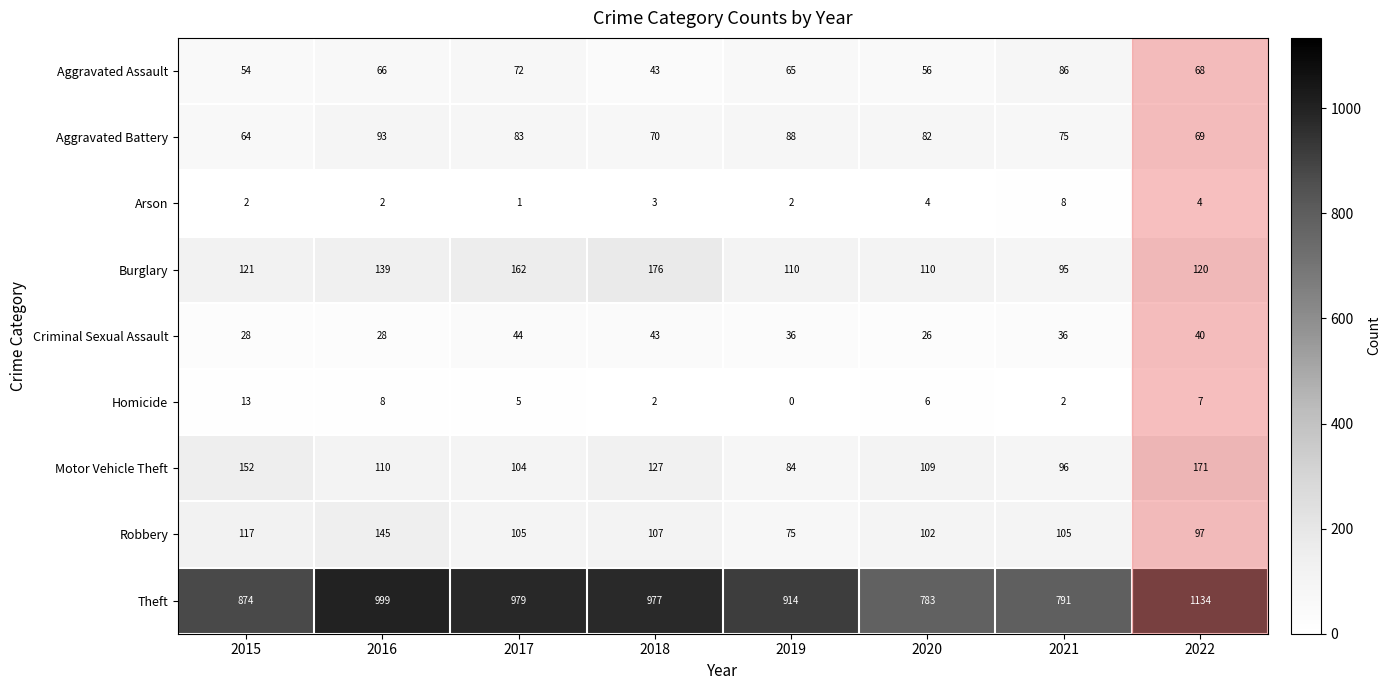

The value of Aggravated Battery at 2020 is 82. True or false?

True